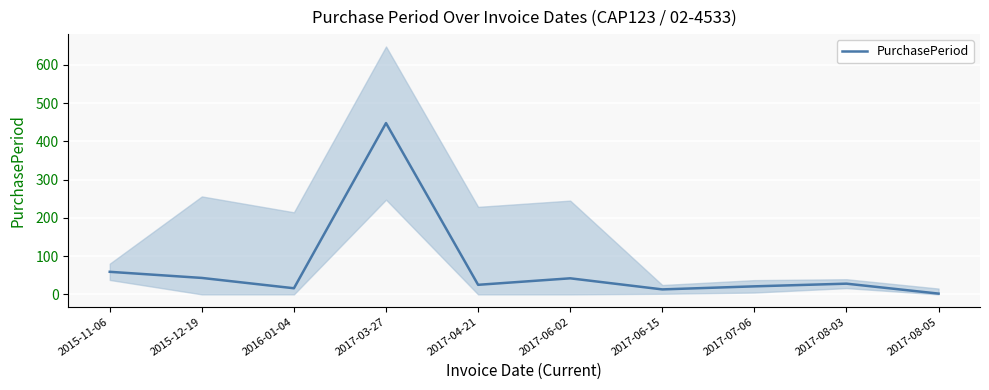

What position from the left is 2015-11-06?

1